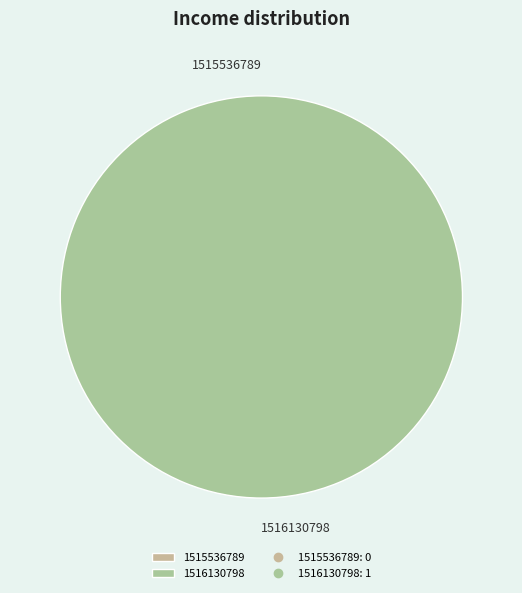

Combined, do 1515536789 and 1516130798 account for over 50%?

Yes